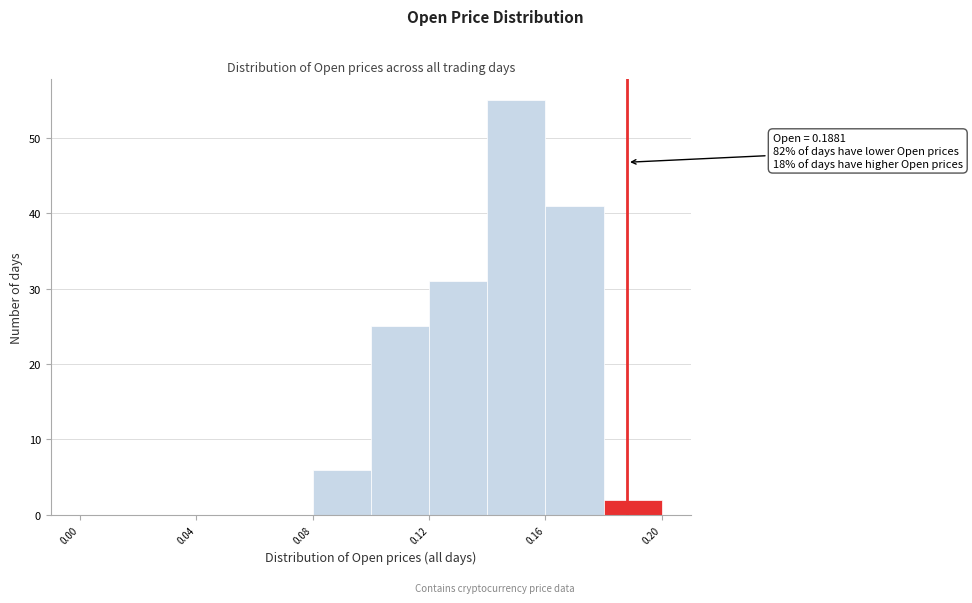

Over which range of the x-axis is the bar tallest?

0.14 to 0.16